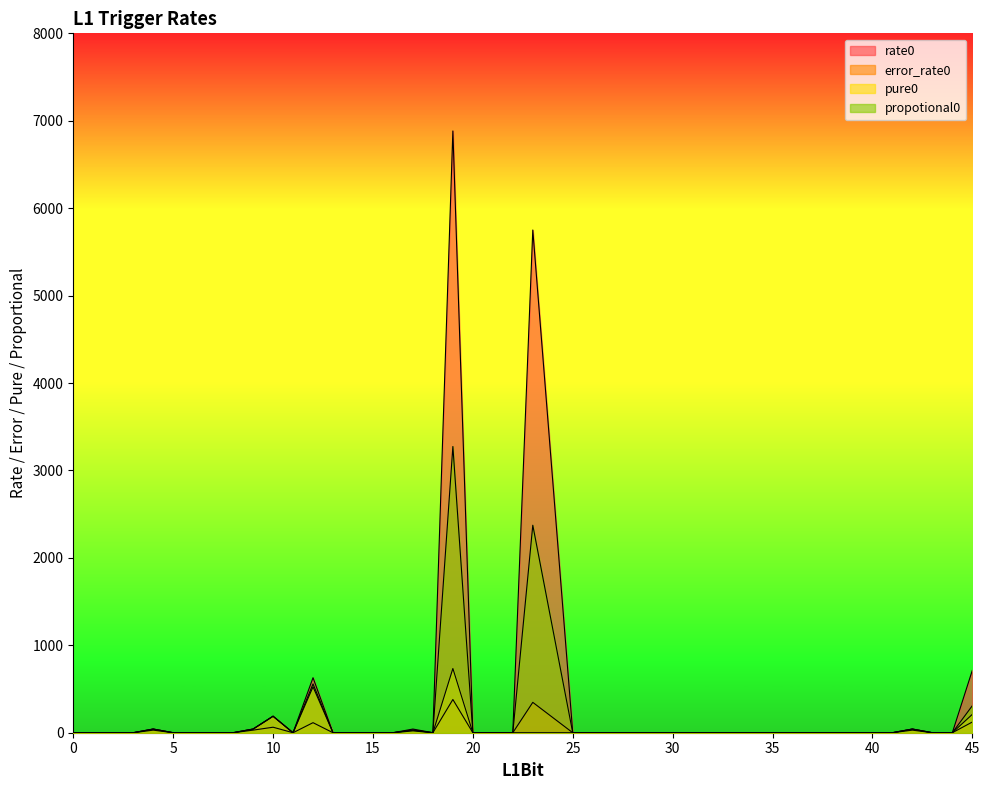

At which category does rate0 reach its first local valley?

11